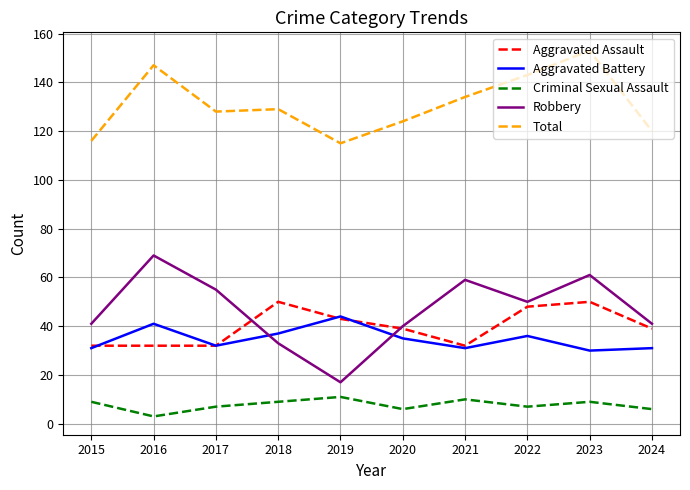

Is it true that Total equals 177 at 2021?

False